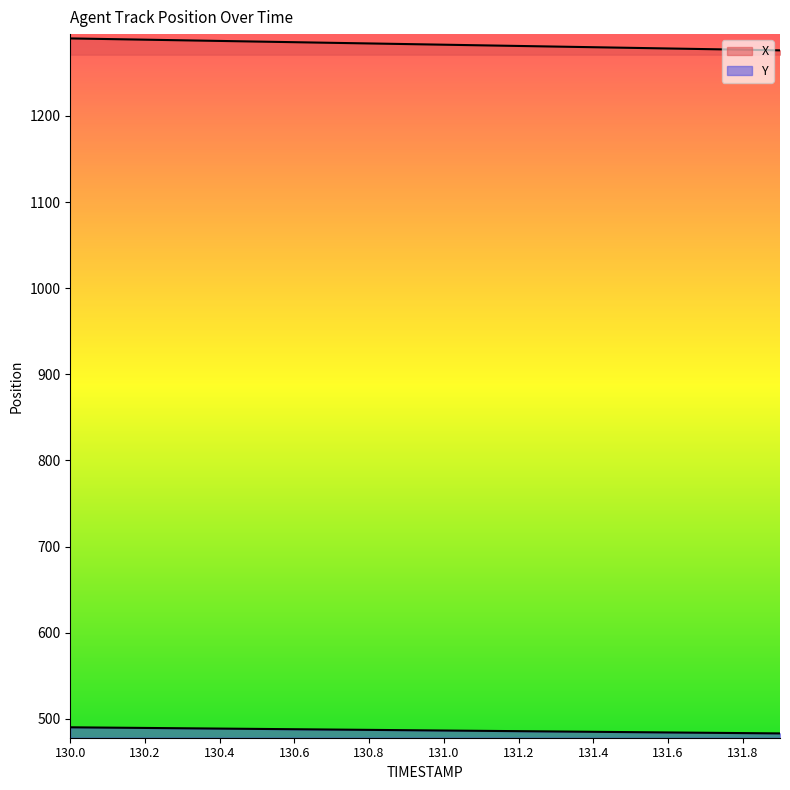

True or false: Y has more than 0 points higher than both neighbors.

False